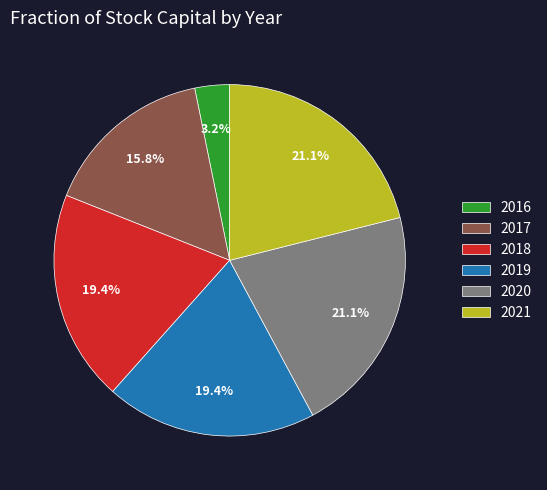

The 2017 slice represents 16% of the pie. True or false?

True